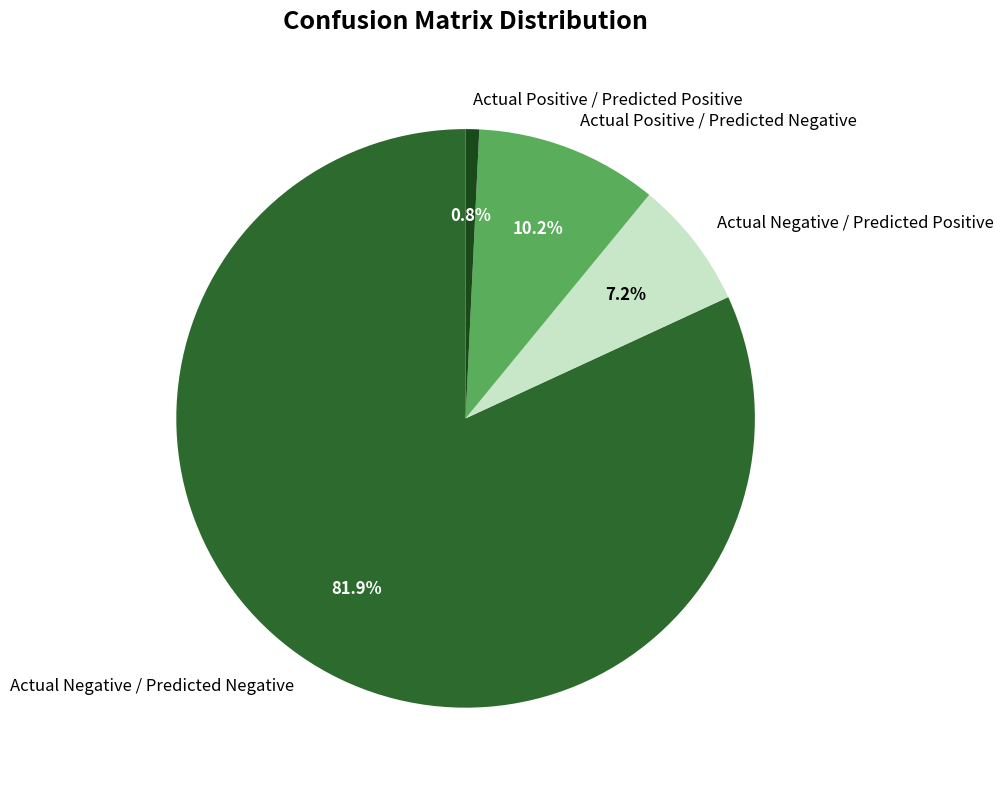

To the nearest percent, what is the difference between the largest and smallest slice percentages?

81%